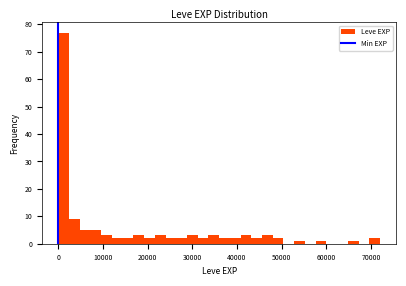

Around what value on the x-axis is the tallest bar? Give the approximate position of its centre, as read against the axis.

1000